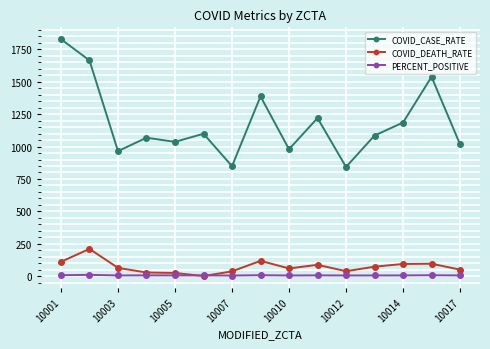

True or false: COVID_CASE_RATE and COVID_DEATH_RATE cross at least once.

False